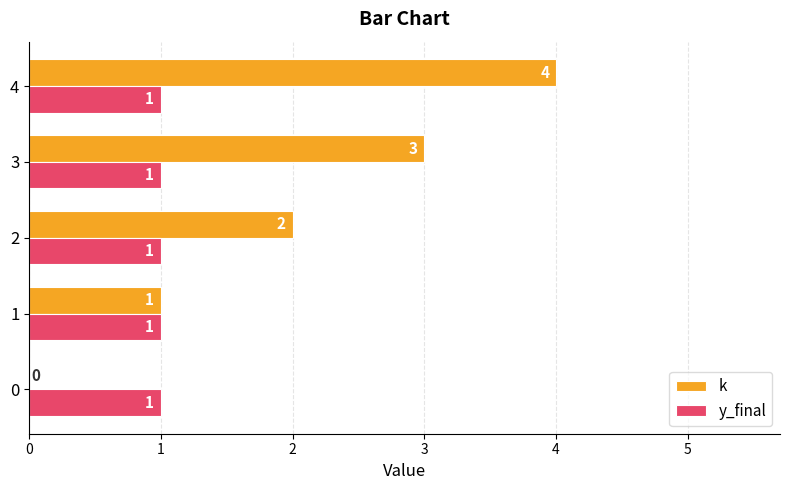

Read the k value at 4.

4